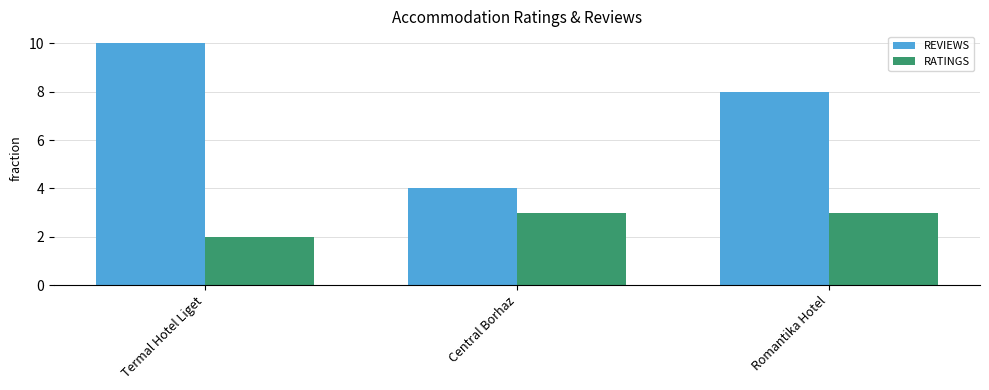

What is the lowest value of the REVIEWS series?

4